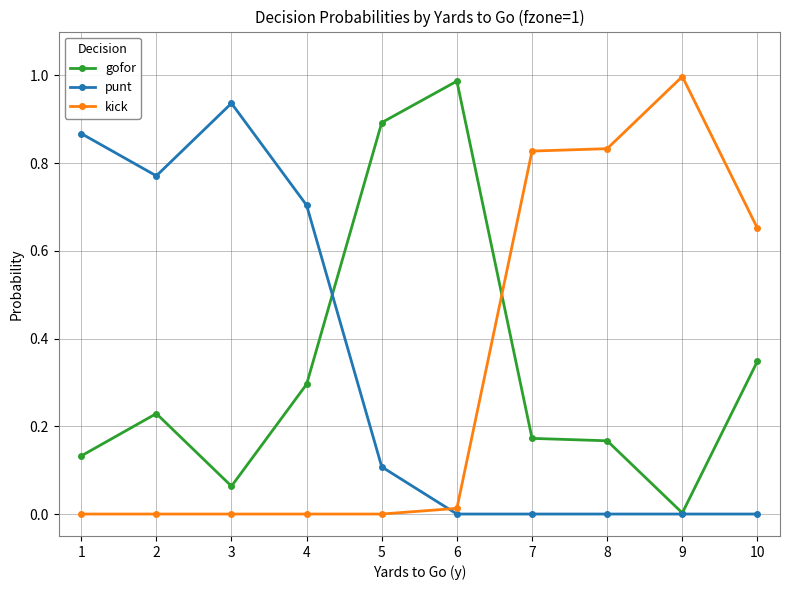

The punt series shows 1.0 at 4. True or false?

False